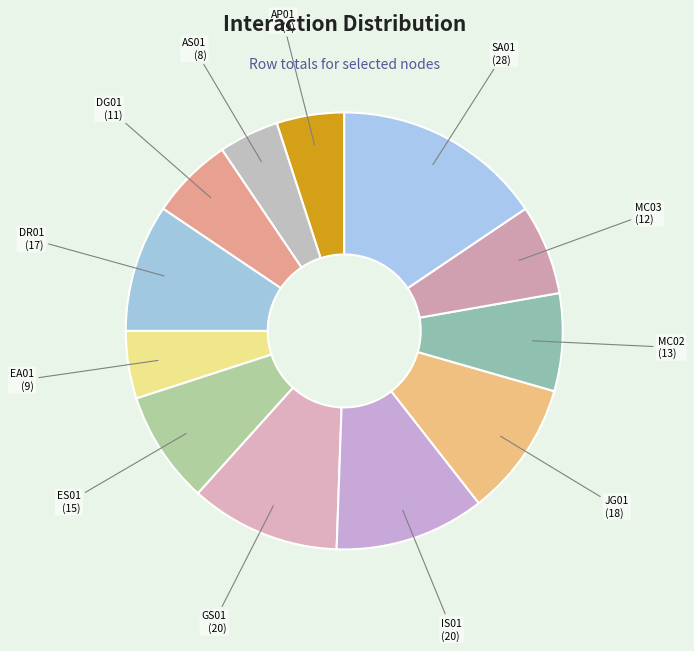

Is there any slice that represents more than half of the pie?

No